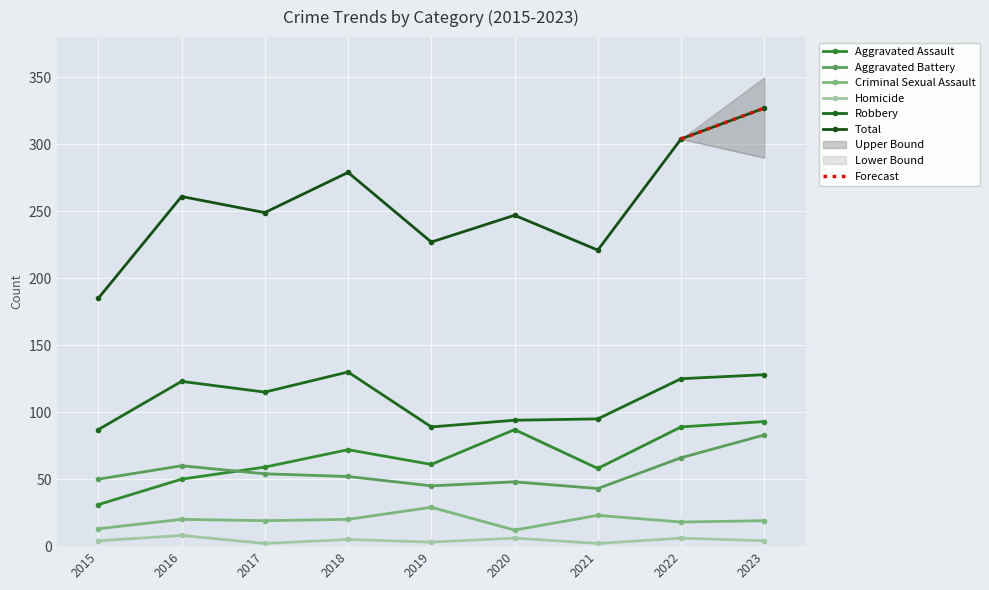

Reading right to left, list all the values displayed in this chart.

Aggravated Assault: 93	89	58	87	61	72	59	50	31
Aggravated Battery: 83	66	43	48	45	52	54	60	50
Criminal Sexual Assault: 19	18	23	12	29	20	19	20	13
Homicide: 4	6	2	6	3	5	2	8	4
Robbery: 128	125	95	94	89	130	115	123	87
Total: 327	304	221	247	227	279	249	261	185